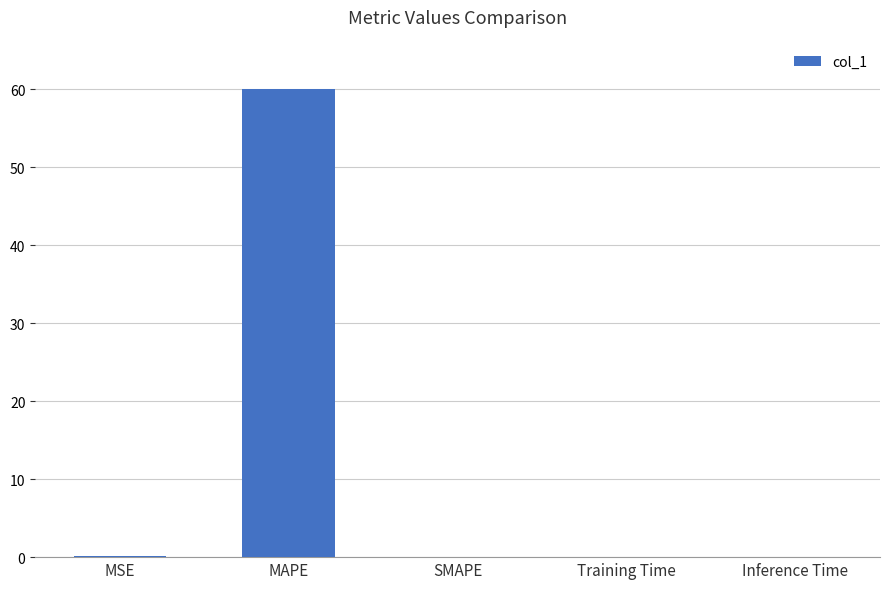

What is the sum of all values?

60.1